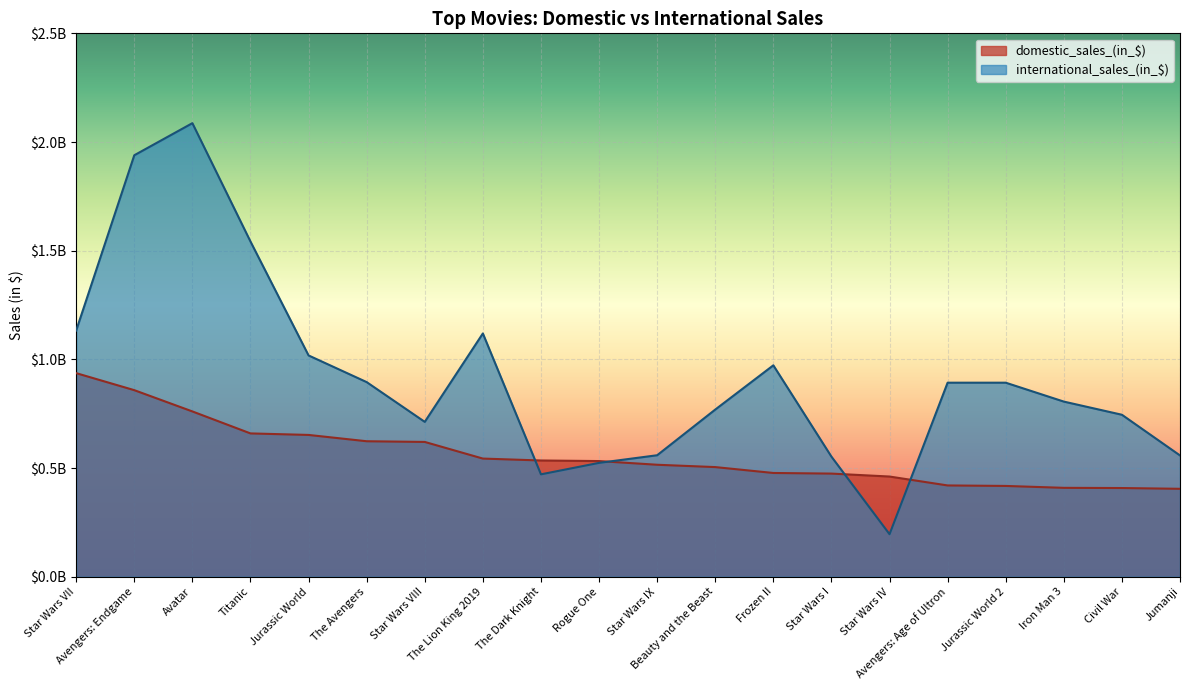

Reading left to right, transcribe all the data shown in this chart.

domestic_sales_(in_$): 936662225	858373000	760507625	659363944	652385625	623357910	620181382	543638043	534858444	532177324	515202542	504481165	477373578	474544677	460998507	420000000	417719760	409013994	408084349	404540171
international_sales_(in_$): 1132859475	1939128328	2086738578	1542283320	1018130819	895457605	712517448	1119261396	471115201	523880396	558946737	769095055	972653355	552538030	195751992	892746536	892746536	805797258	745253147	558002774